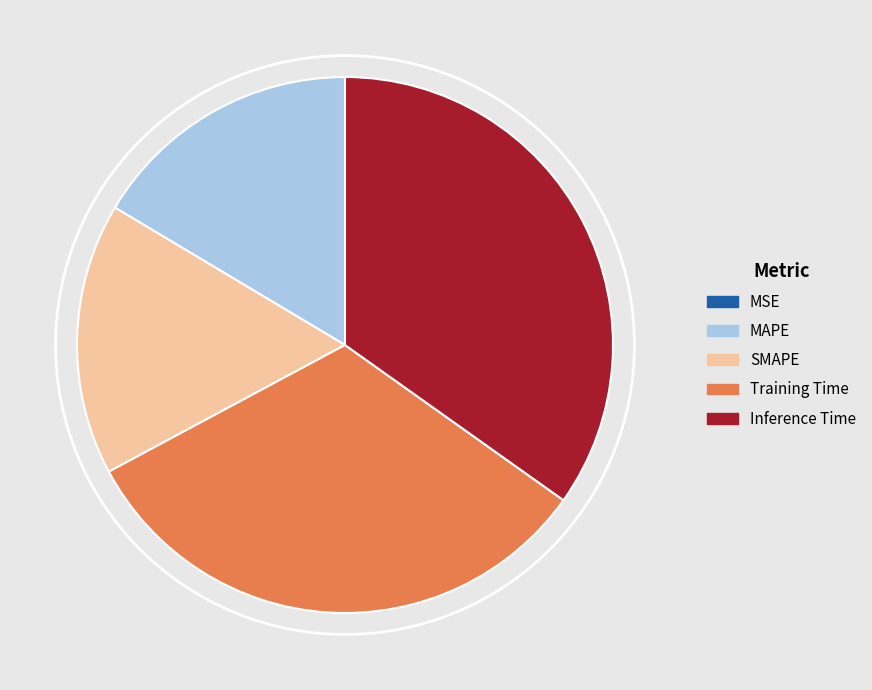

What is the largest slice in the pie chart?

Inference Time